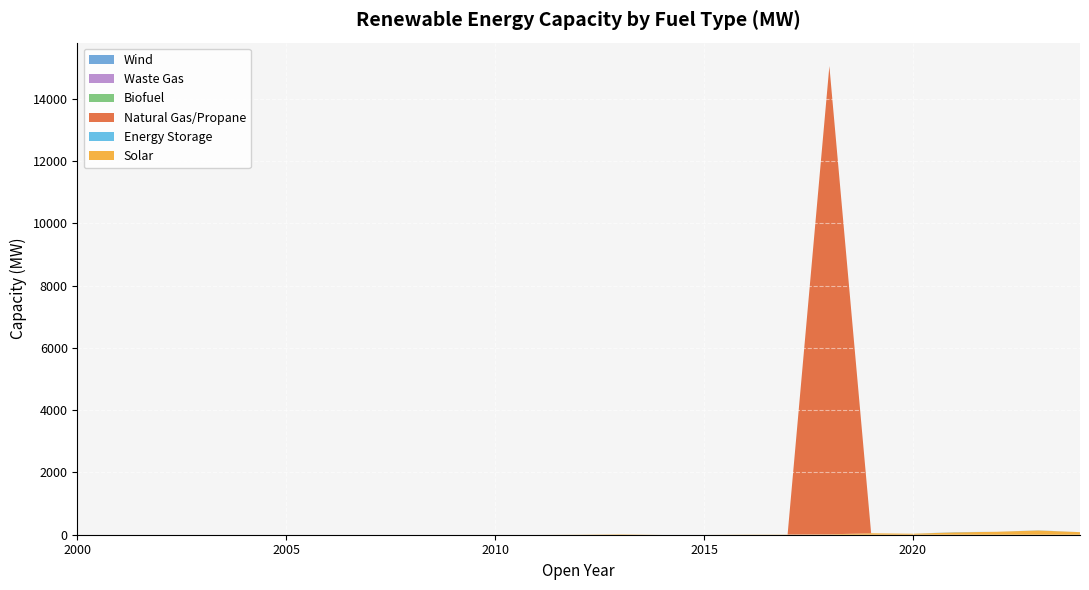

Reading right to left, what are all the values shown in this chart?

Solar: 2024=82.6	2023=136.8	2022=94.7	2021=76.4	2020=31.0	2019=47.1	2018=12.3	2017=6.0	2016=6.0	2015=0.0	2014=0.0	2013=14.0	2012=4.8	2011=0.0	2010=0.0	2009=0.0	2008=0.0	2007=0.0	2006=0.0	2005=0.0	2004=0.0	2003=0.0	2002=0.0	2001=0.0	2000=0.0
Energy Storage: 2024=0.0	2023=4.8	2022=0.0	2021=7.7	2020=0.0	2019=0.0	2018=0.0	2017=0.0	2016=0.0	2015=0.0	2014=0.0	2013=0.0	2012=0.0	2011=0.0	2010=0.0	2009=0.0	2008=0.0	2007=0.0	2006=0.0	2005=0.0	2004=0.0	2003=0.0	2002=0.0	2001=0.0	2000=0.0
Natural Gas/Propane: 2024=0.0	2023=0.0	2022=0.0	2021=0.0	2020=0.0	2019=0.0	2018=15036.0	2017=0.0	2016=0.0	2015=0.0	2014=0.0	2013=0.0	2012=0.0	2011=0.0	2010=0.0	2009=0.0	2008=0.0	2007=0.0	2006=0.0	2005=0.0	2004=0.0	2003=0.0	2002=0.0	2001=0.0	2000=0.0
Biofuel: 2024=0.0	2023=0.0	2022=0.0	2021=0.0	2020=0.0	2019=0.0	2018=0.0	2017=0.0	2016=0.0	2015=0.0	2014=0.0	2013=0.0	2012=0.0	2011=0.0	2010=0.0	2009=0.0	2008=0.0	2007=0.0	2006=0.0	2005=0.0	2004=0.0	2003=0.0	2002=0.0	2001=0.0	2000=0.0
Waste Gas: 2024=0.0	2023=0.0	2022=0.0	2021=0.0	2020=0.0	2019=0.0	2018=0.0	2017=0.0	2016=0.0	2015=0.0	2014=0.0	2013=0.0	2012=0.0	2011=0.0	2010=0.0	2009=0.0	2008=0.0	2007=0.0	2006=0.0	2005=0.0	2004=0.0	2003=0.0	2002=0.0	2001=0.0	2000=0.0
Wind: 2024=0.0	2023=0.0	2022=0.0	2021=0.0	2020=0.0	2019=0.0	2018=0.0	2017=0.0	2016=0.0	2015=0.0	2014=0.0	2013=0.0	2012=0.0	2011=0.0	2010=0.0	2009=0.0	2008=0.0	2007=0.0	2006=0.0	2005=0.0	2004=0.0	2003=0.0	2002=0.0	2001=0.0	2000=0.0